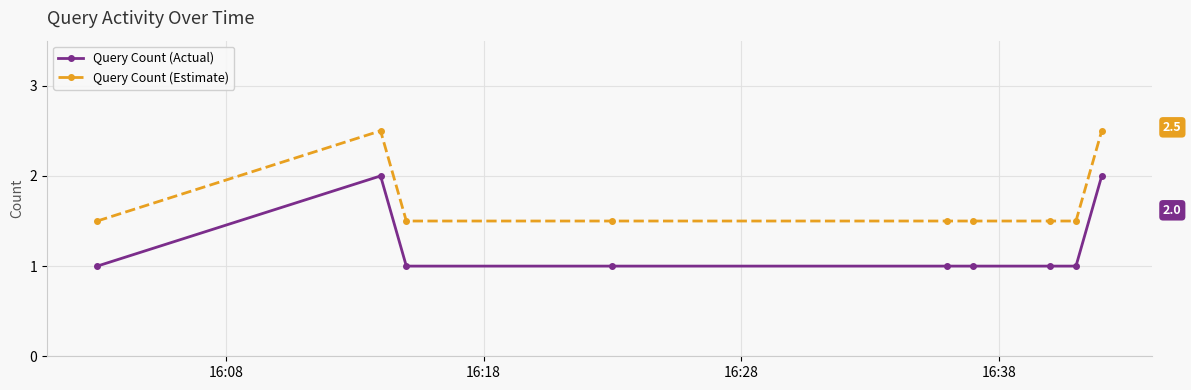

Does the chart display data point markers on the line(s)?

Yes